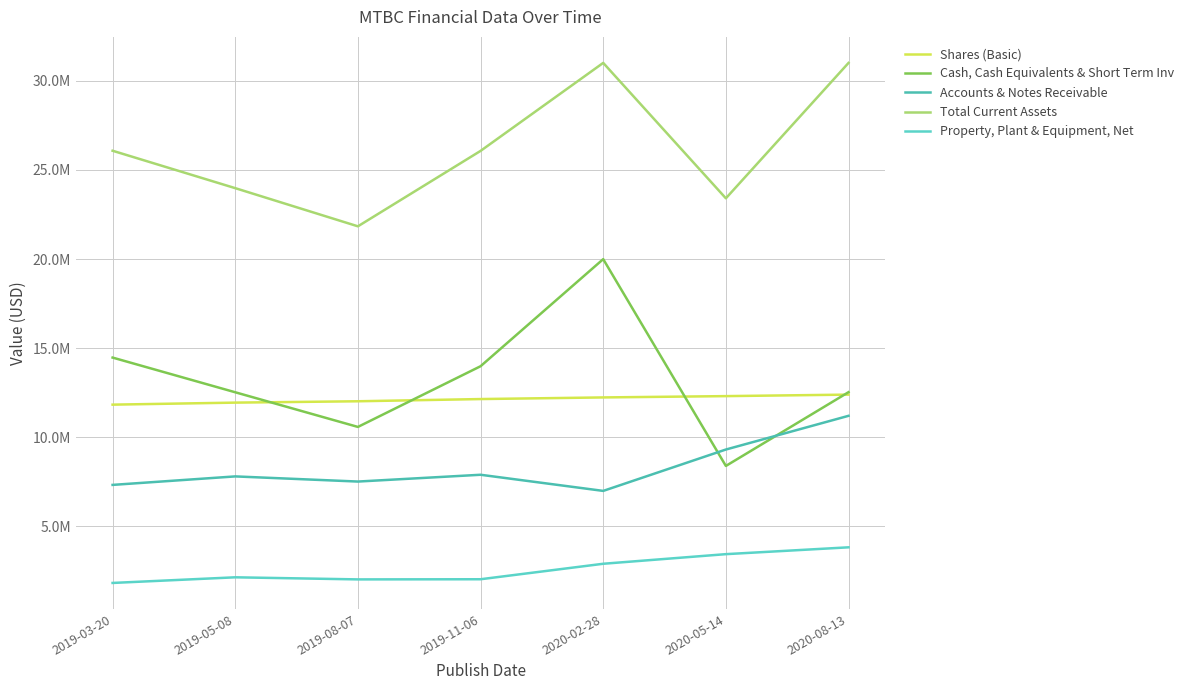

At which category does Total Current Assets reach its first local valley?

2019-08-07